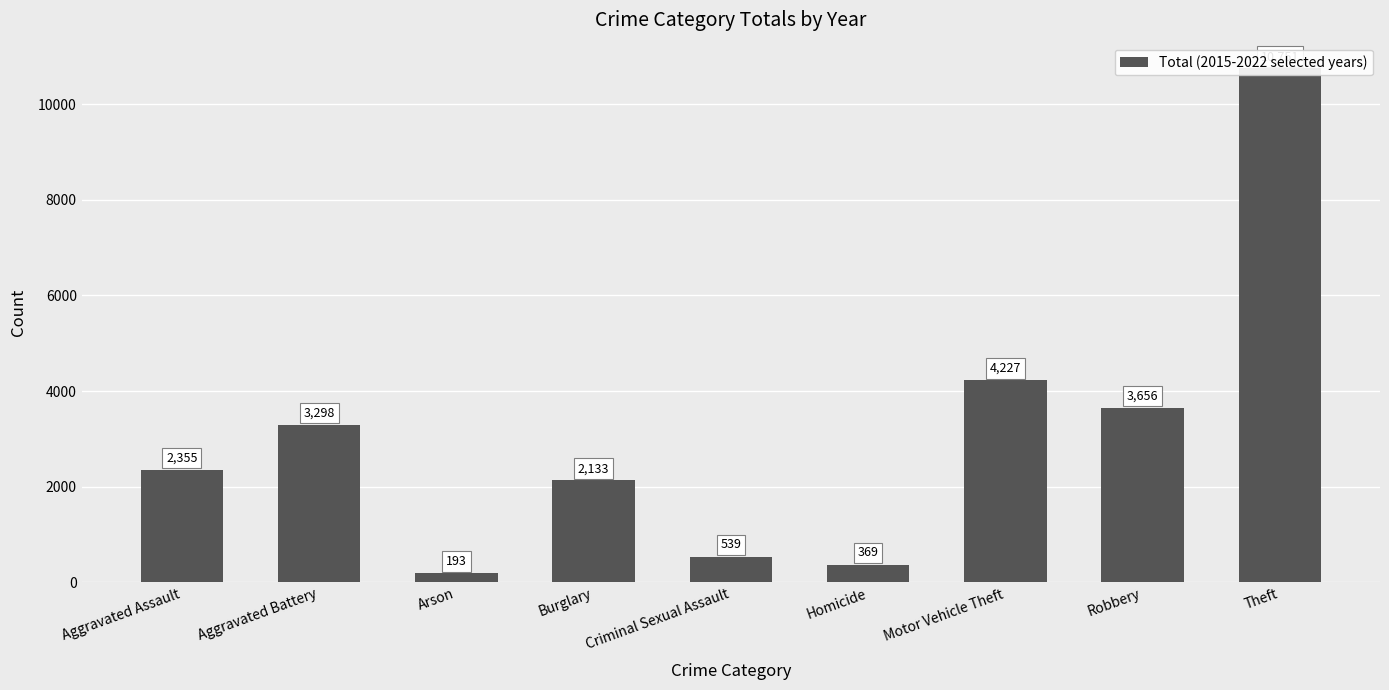

What is the change in value from Burglary to Motor Vehicle Theft?

+2094